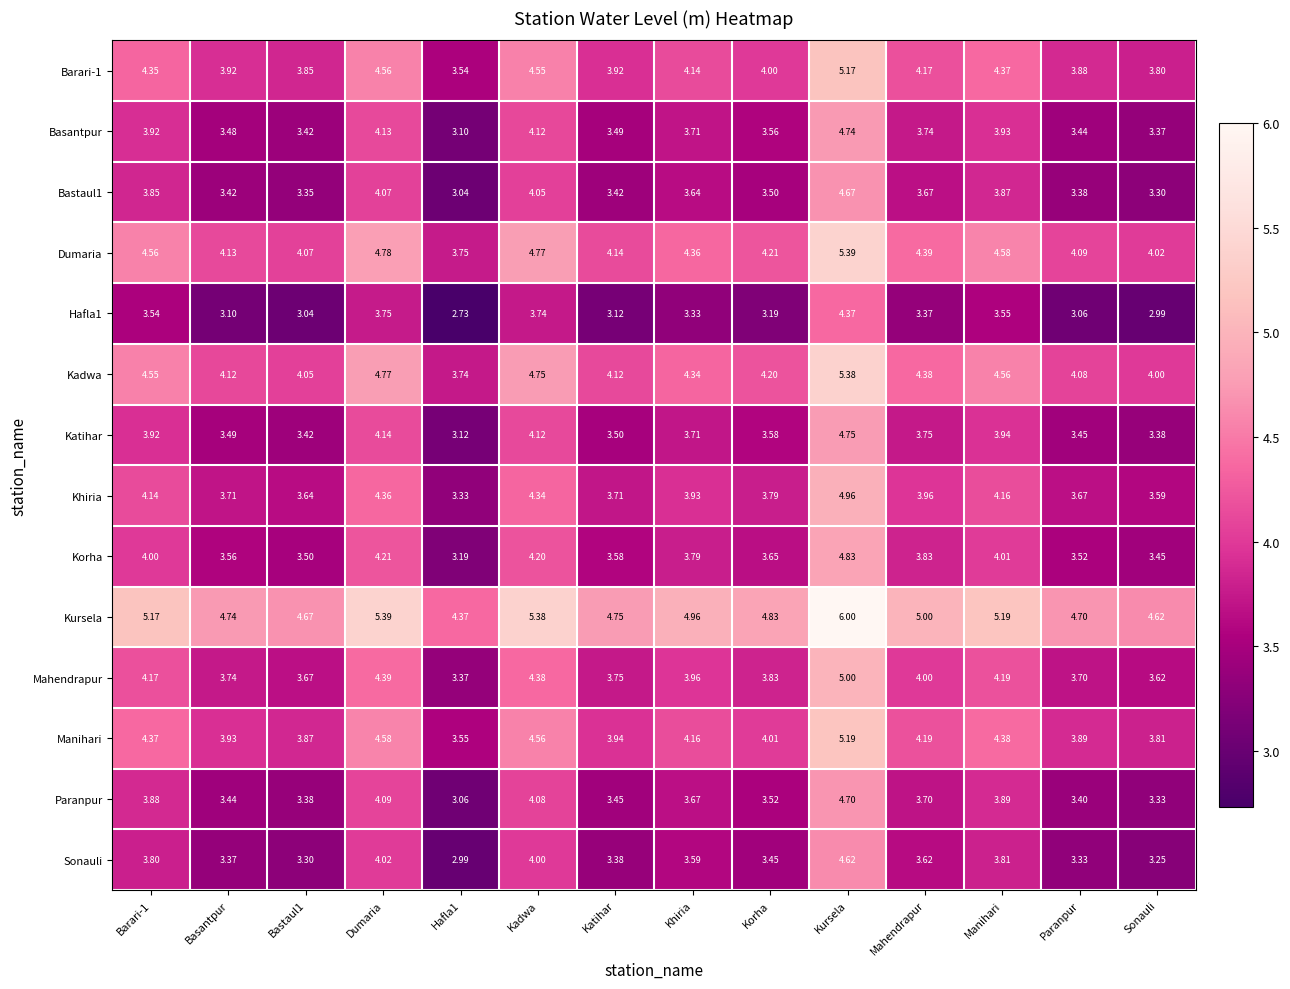

Which series has the largest total across all categories?

Kursela